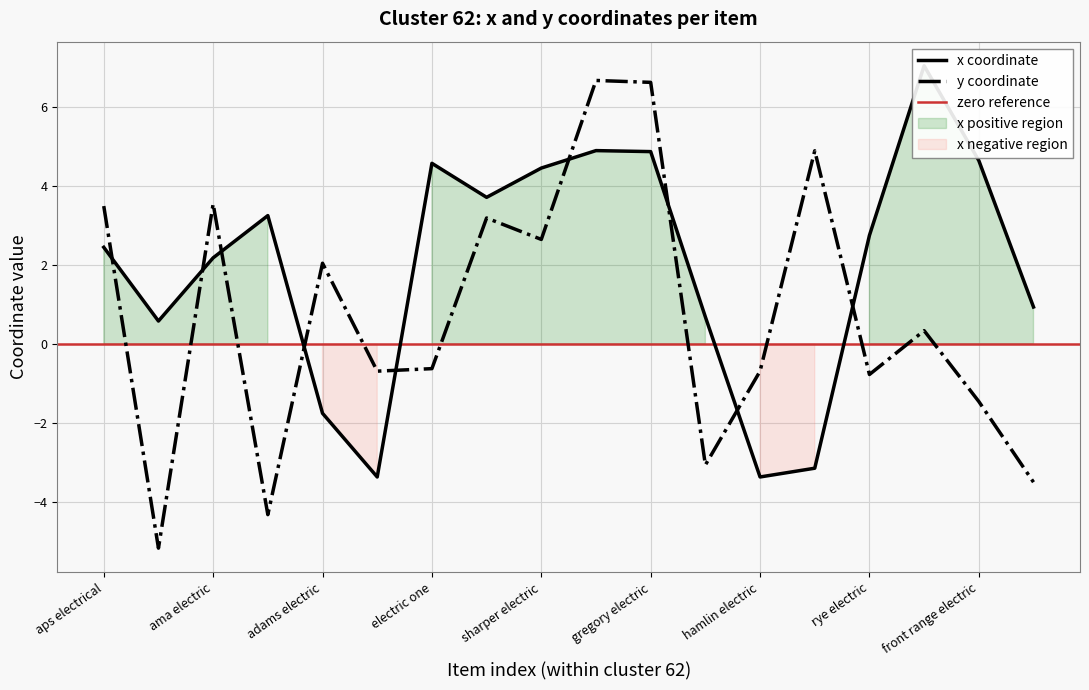

What is the label of the 6th point from the right?

hamlin electric